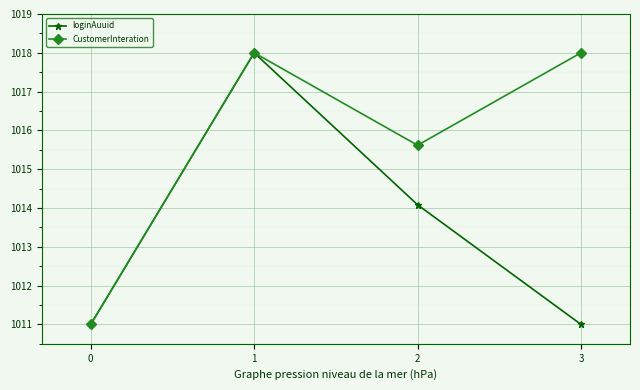

Reading left to right, list all the values displayed in this chart.

loginAuuid: 0=1011.0	1=1018.0	2=1014.1	3=1011.0
CustomerInteration: 0=1011.0	1=1018.0	2=1015.6	3=1018.0